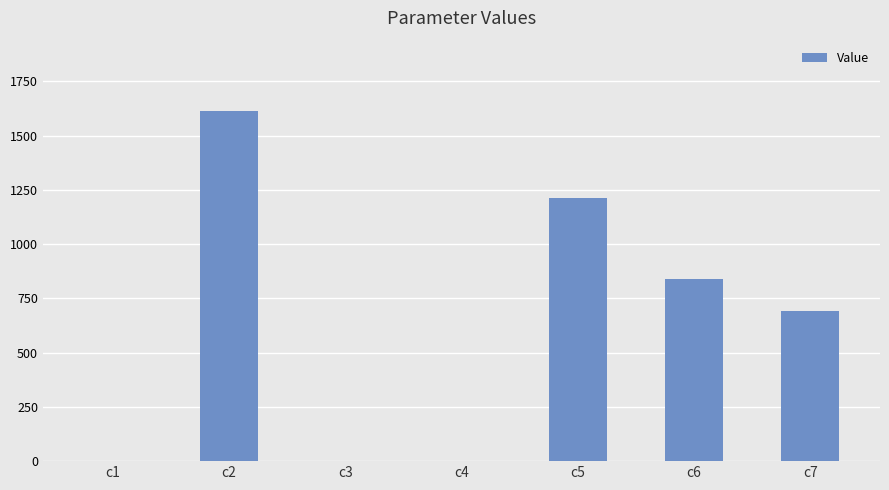

What is the sum of the values at c3 and c1?

0.9